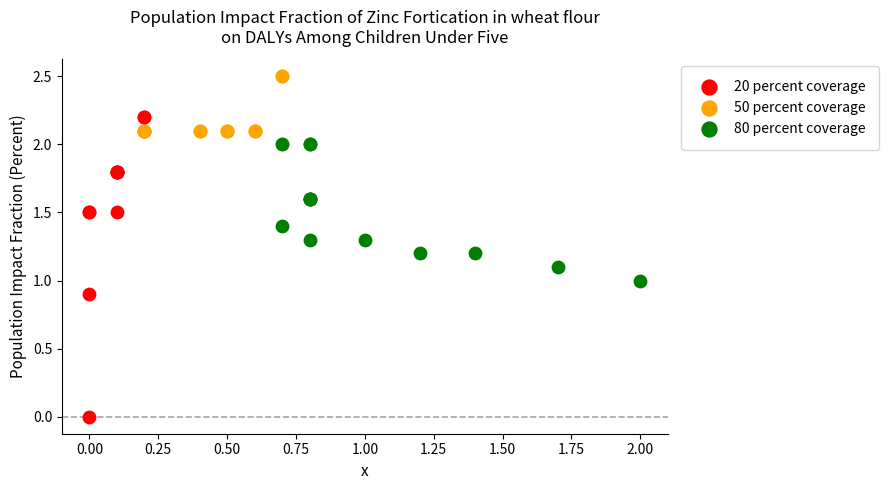

What are all the series names shown in the legend?

20 percent coverage, 50 percent coverage, 80 percent coverage